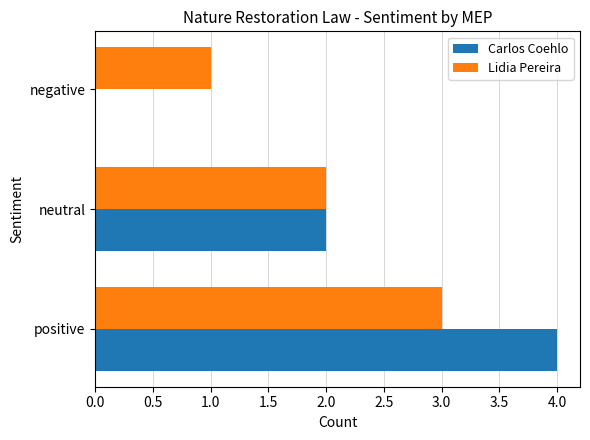

What is the sum of all Lidia Pereira values?

6